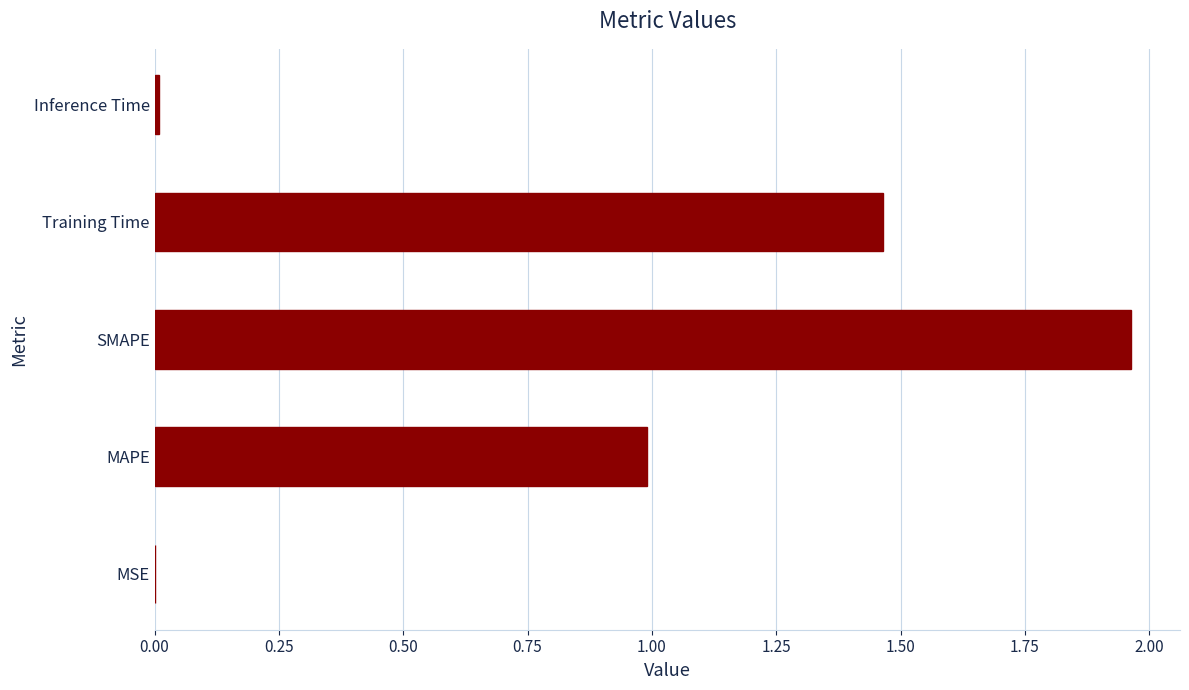

Which label corresponds to the largest value in the chart?

SMAPE